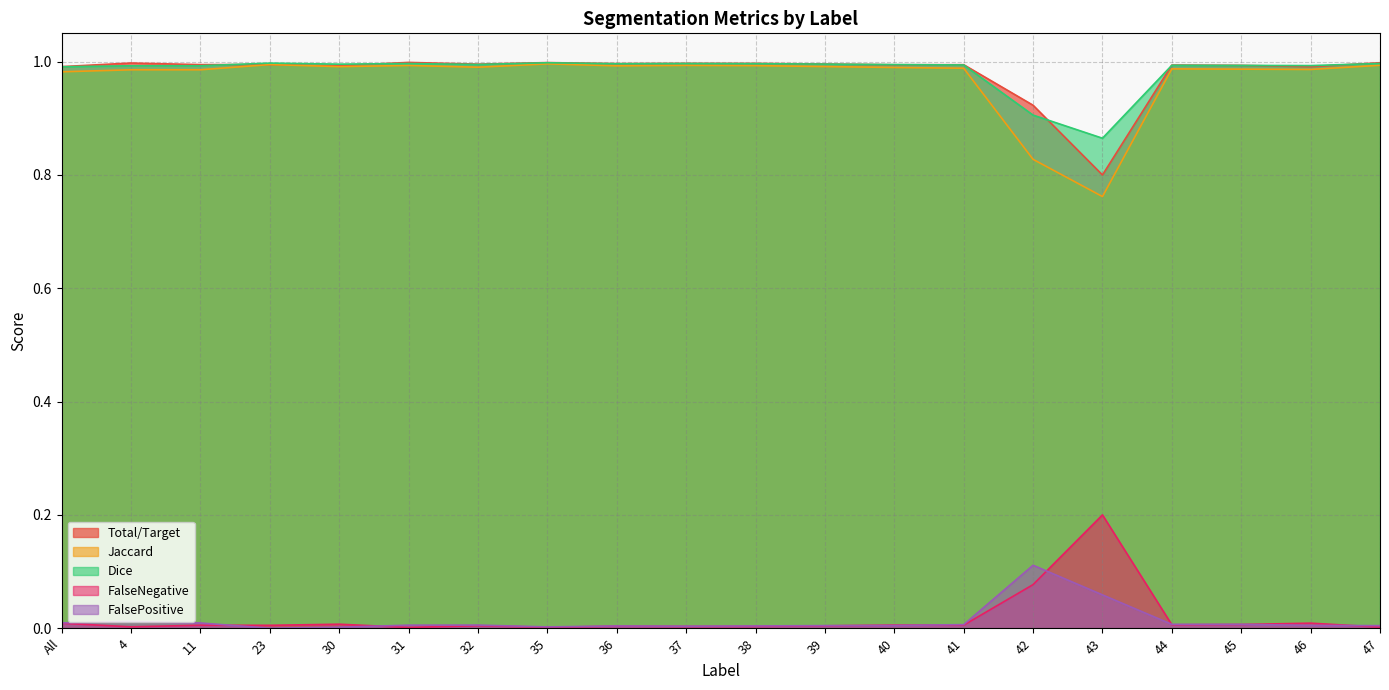

What is the total value across all series at 43?

2.7